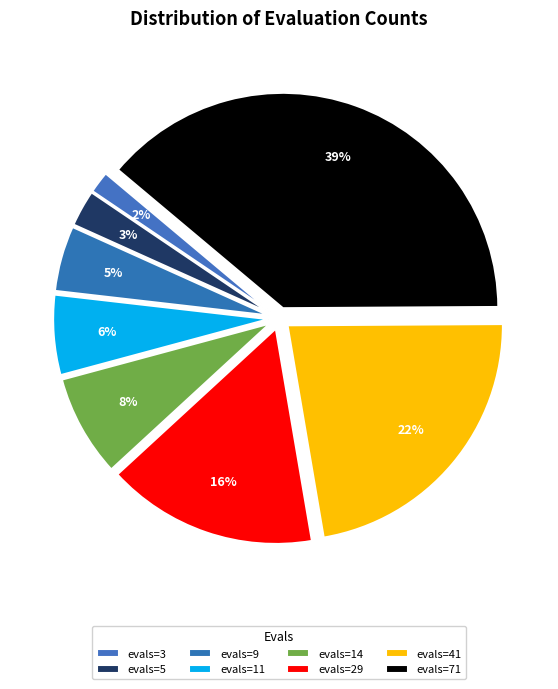

To the nearest percent, what percentage of the pie is evals=14?

8%